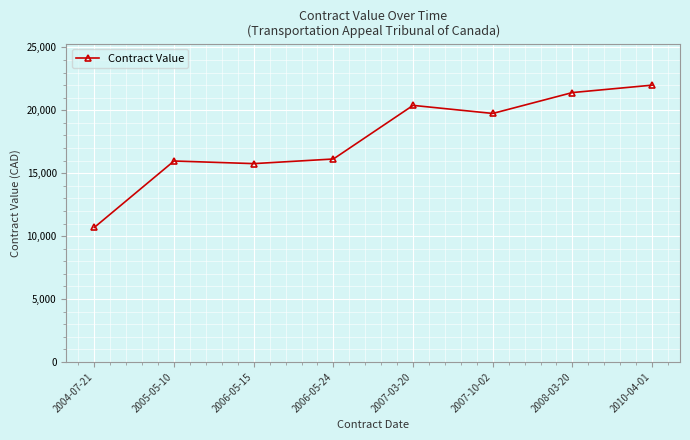

How many lines are shown in the chart?

1